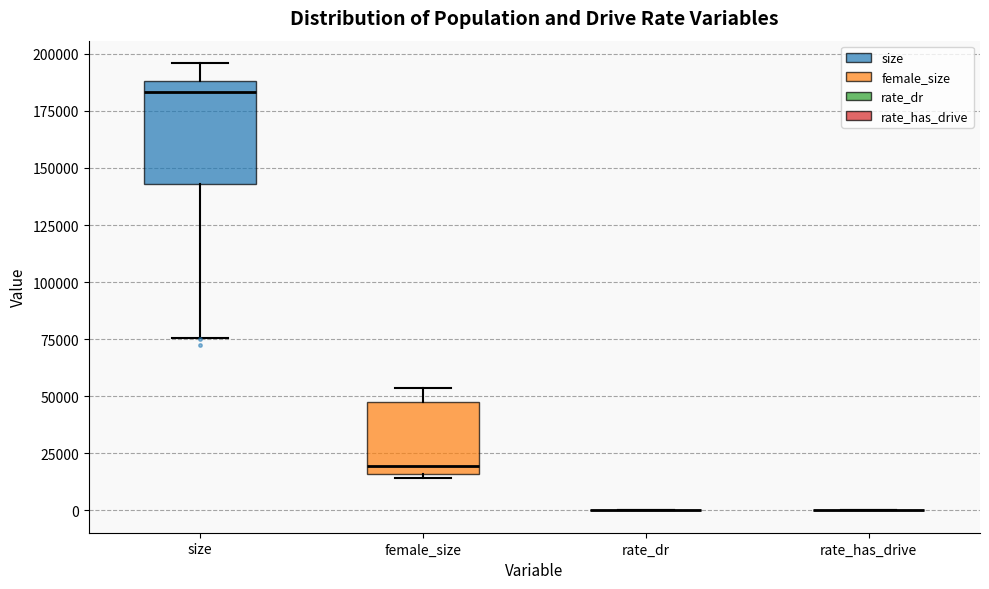

Which box is the tallest, from its lower edge to its upper edge?

size